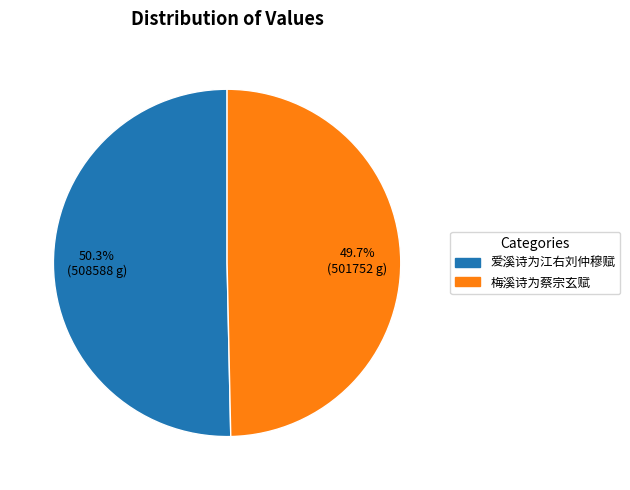

How many slices are in this pie chart?

2